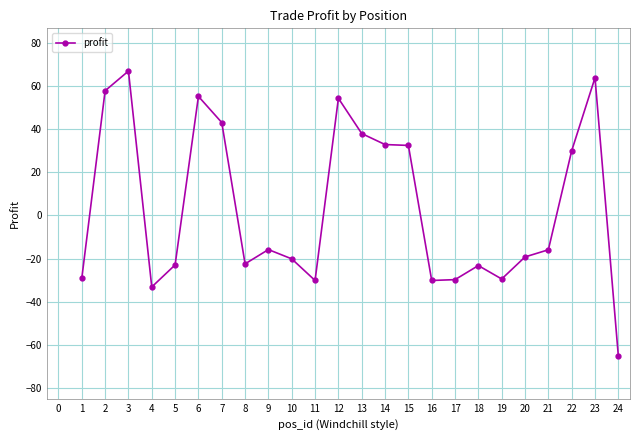

At which category does the data reach its first local valley?

4